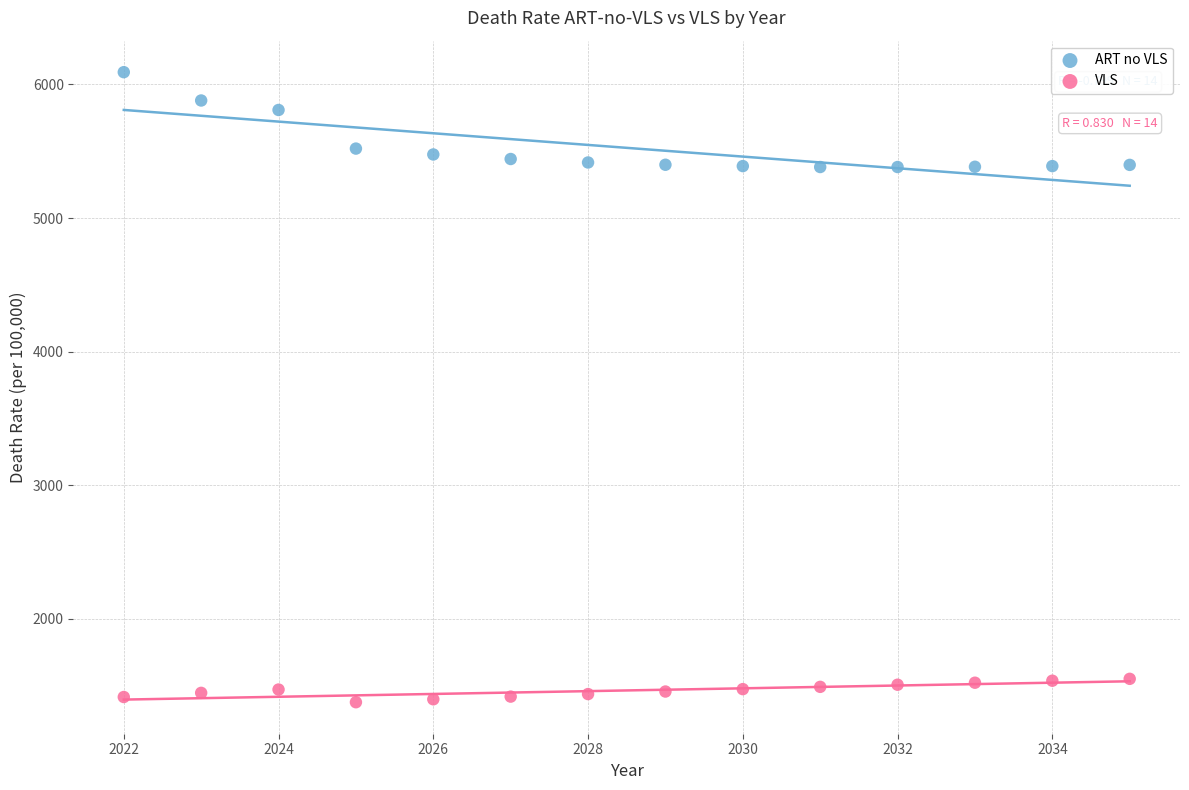

Across all data points, what is the range of X values (max minus min)?

13